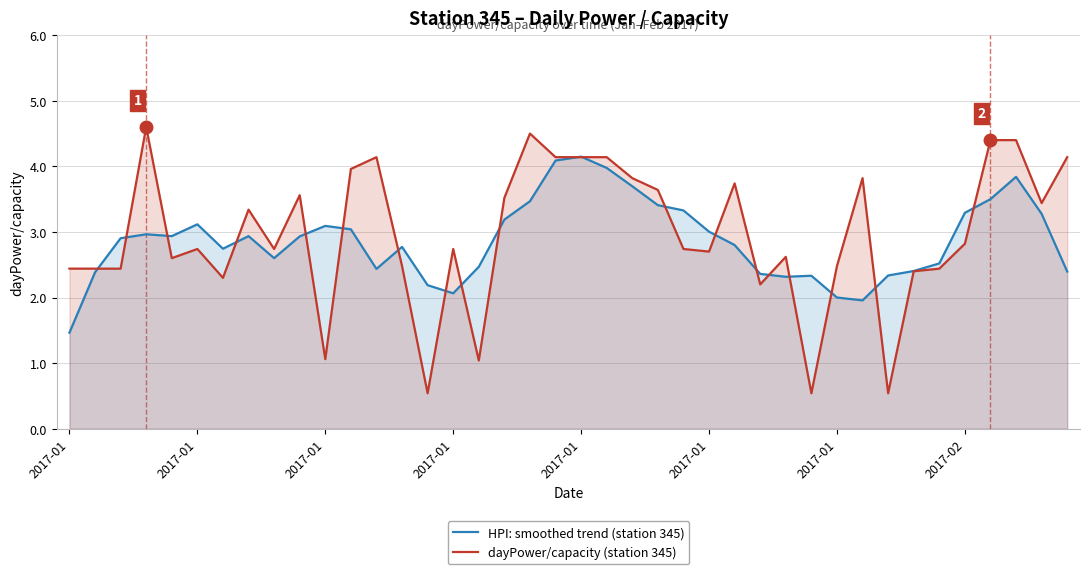

At which label does dayPower/capacity (station 345) first exceed 2?

2017-01